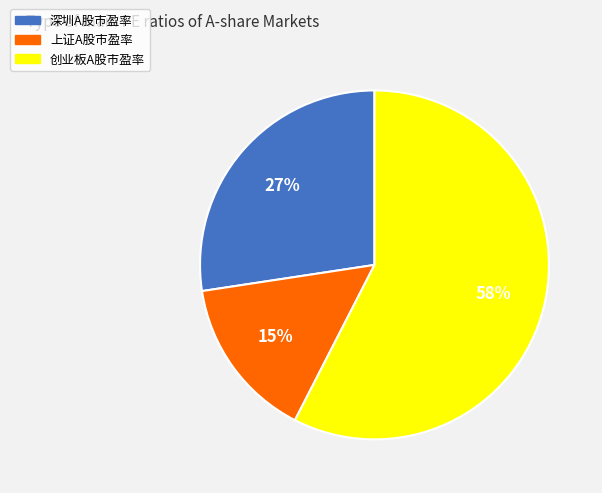

Rank the categories by value from highest to lowest.

创业板A股市盈率, 深圳A股市盈率, 上证A股市盈率